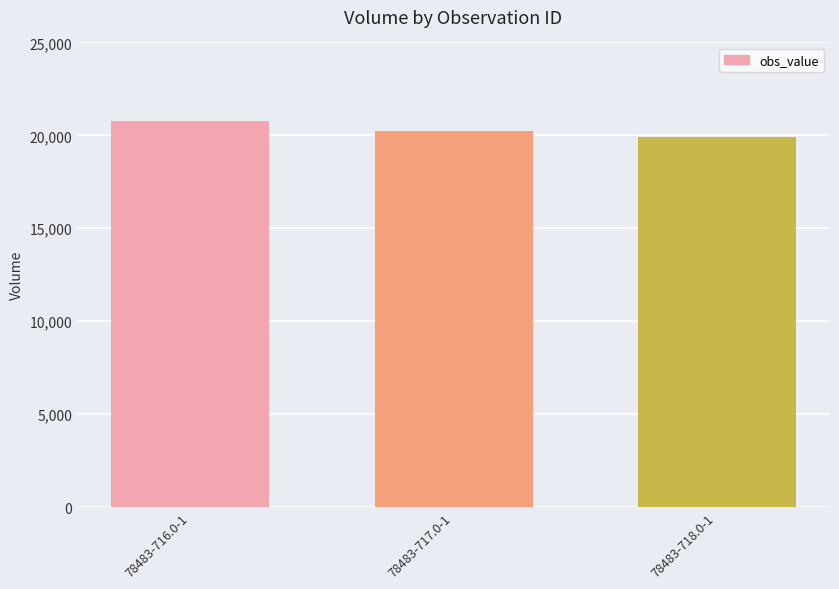

The value at 78483-716.0-1 is 12297. True or false?

False